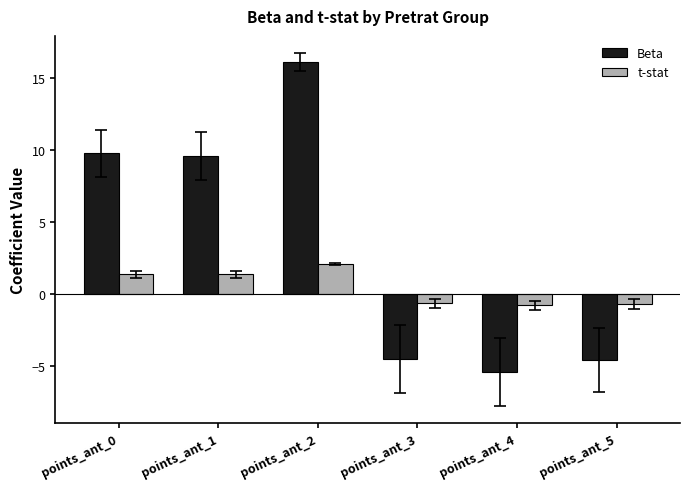

What is the difference between the maximum and second lowest values in the Beta series?

20.7